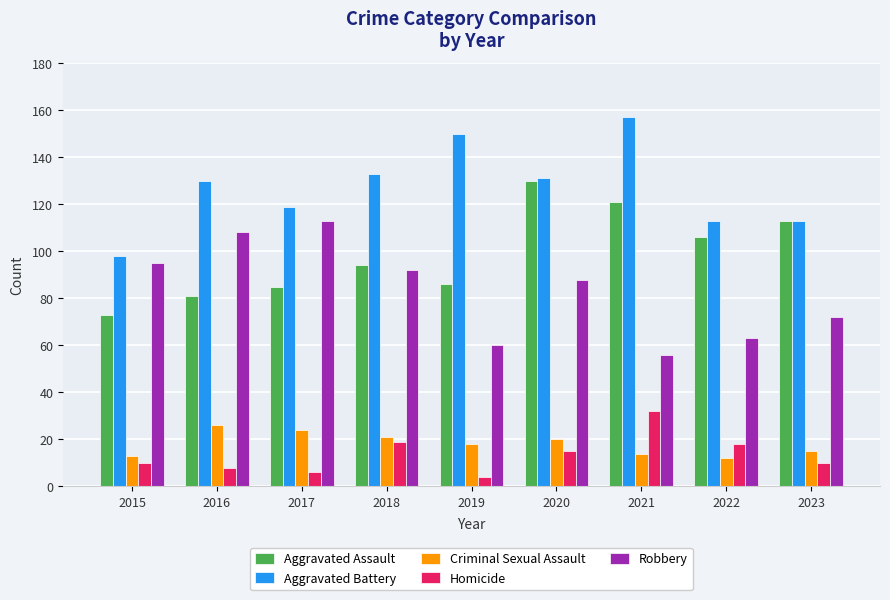

Is the value of Robbery at 2018 greater than the value of Criminal Sexual Assault at 2017?

Yes